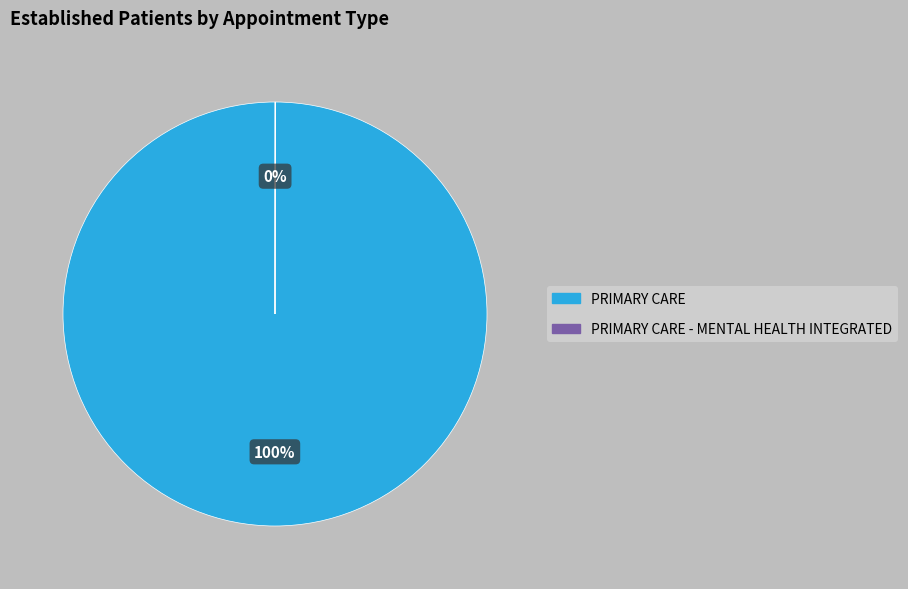

What is the largest slice in the pie chart?

PRIMARY CARE